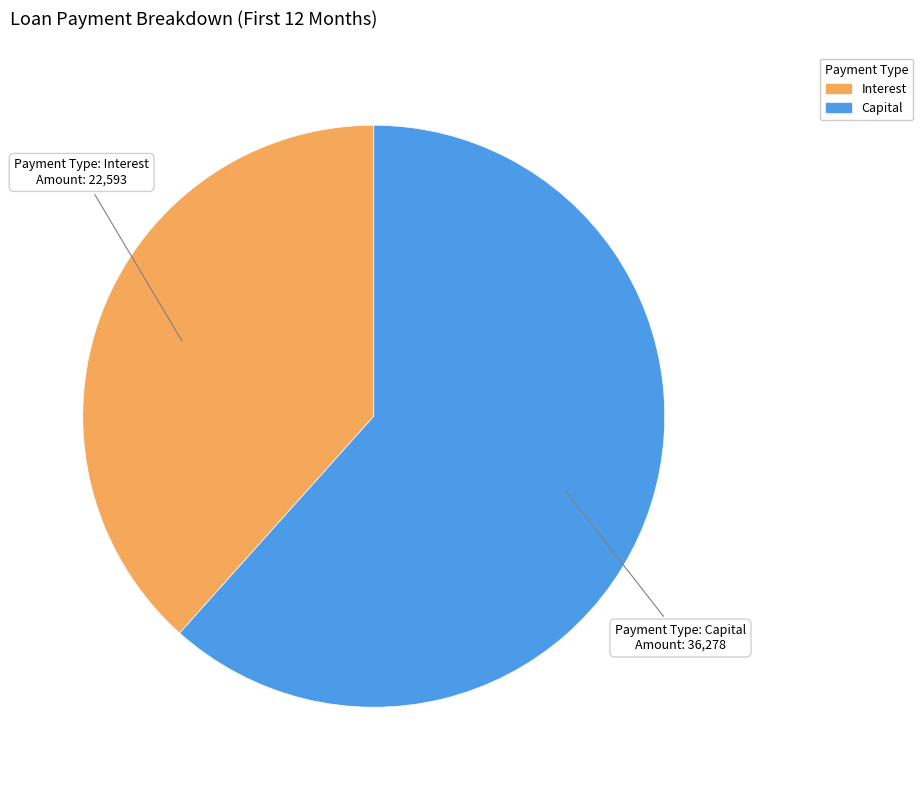

What is the largest slice in the pie chart?

Capital